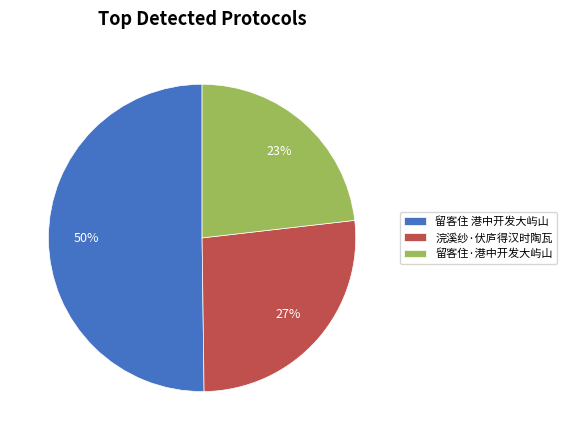

To the nearest percent, what percentage of the pie is 浣溪纱·伏庐得汉时陶瓦?

27%